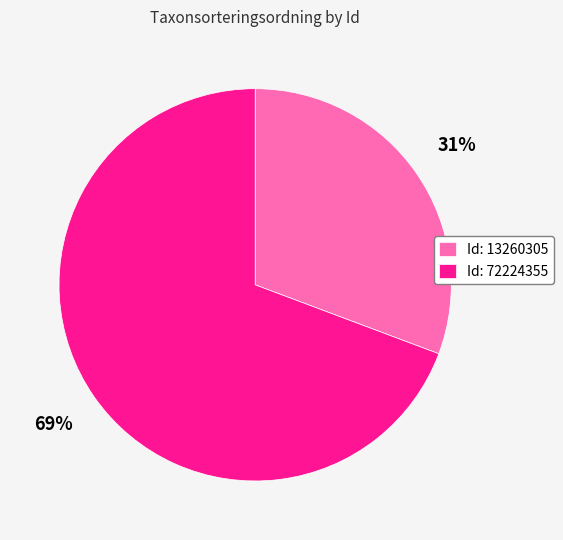

Which category accounts for the majority?

Id: 72224355